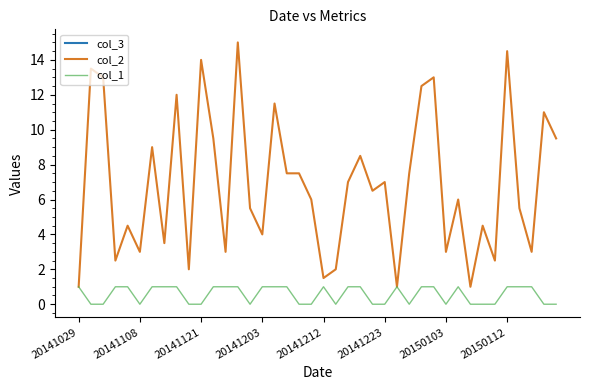

At 25, list the series in order from smallest to largest.

col_1, col_2, col_3